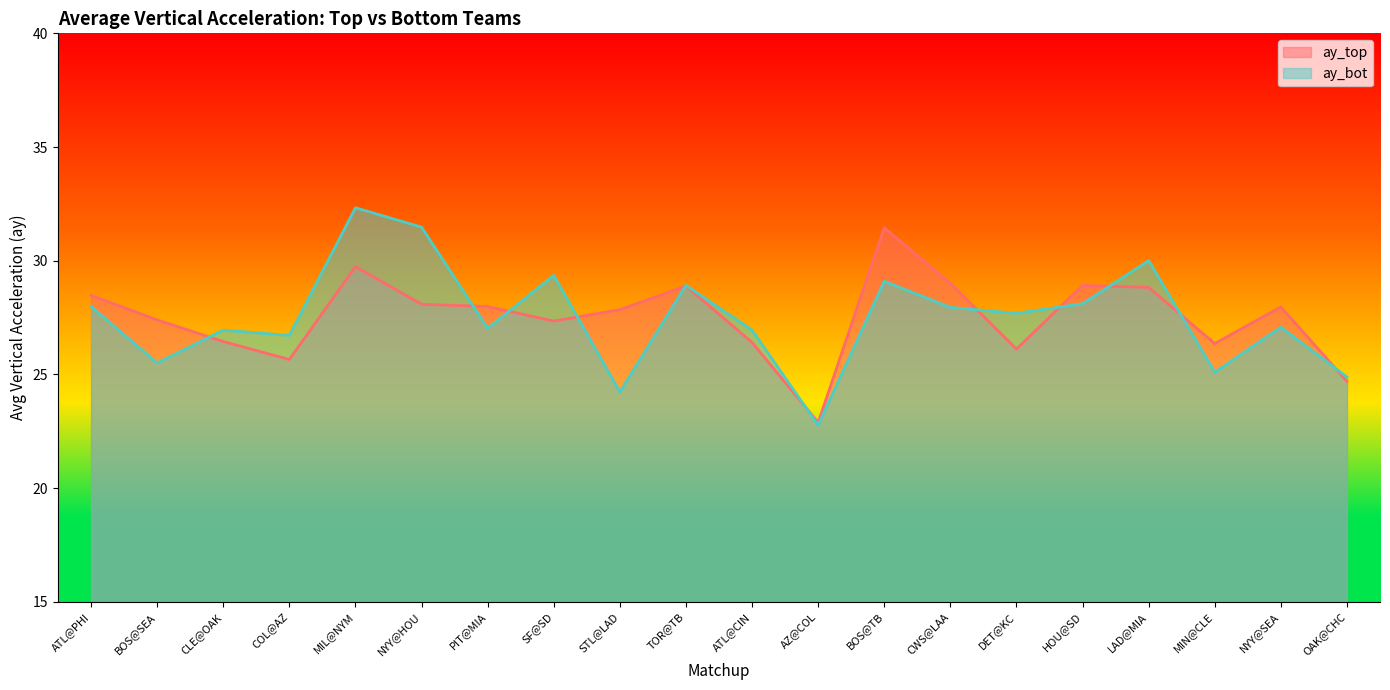

True or false: ay_top and ay_bot intersect in this chart.

True